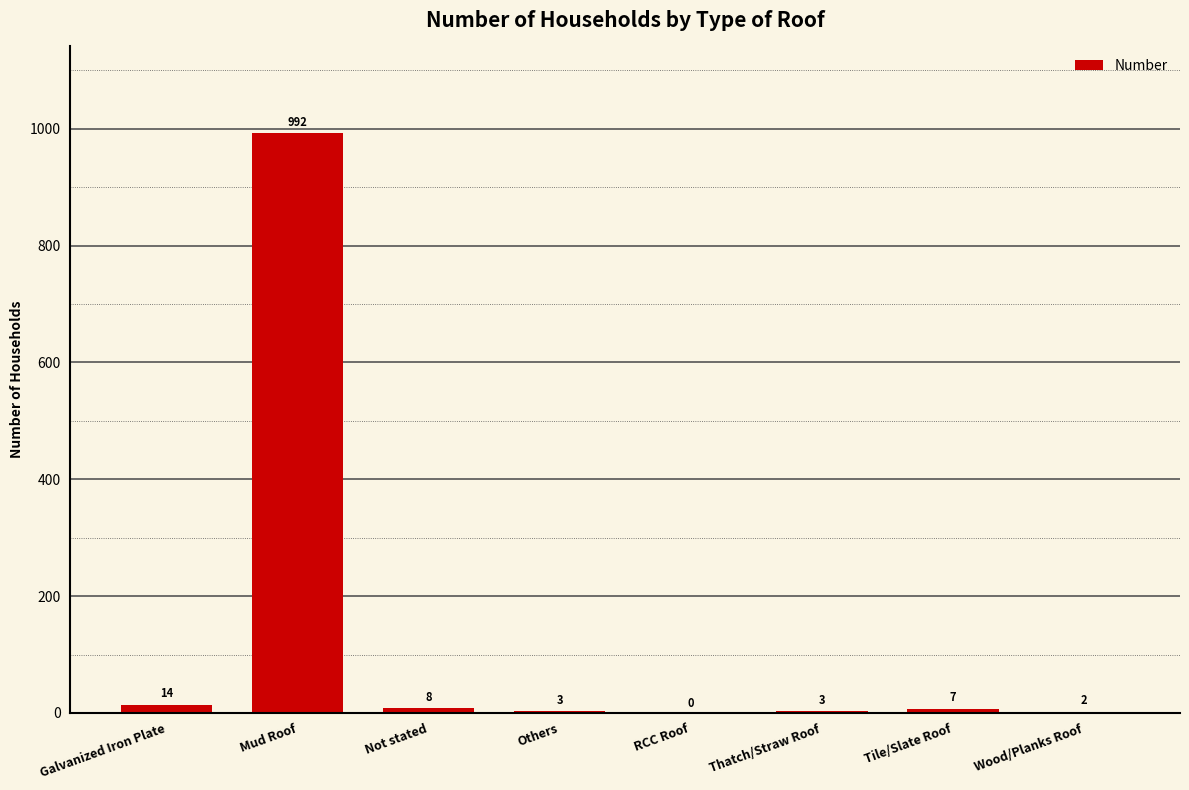

What is the ratio of the value at Wood/Planks Roof to the value at Thatch/Straw Roof?

0.7